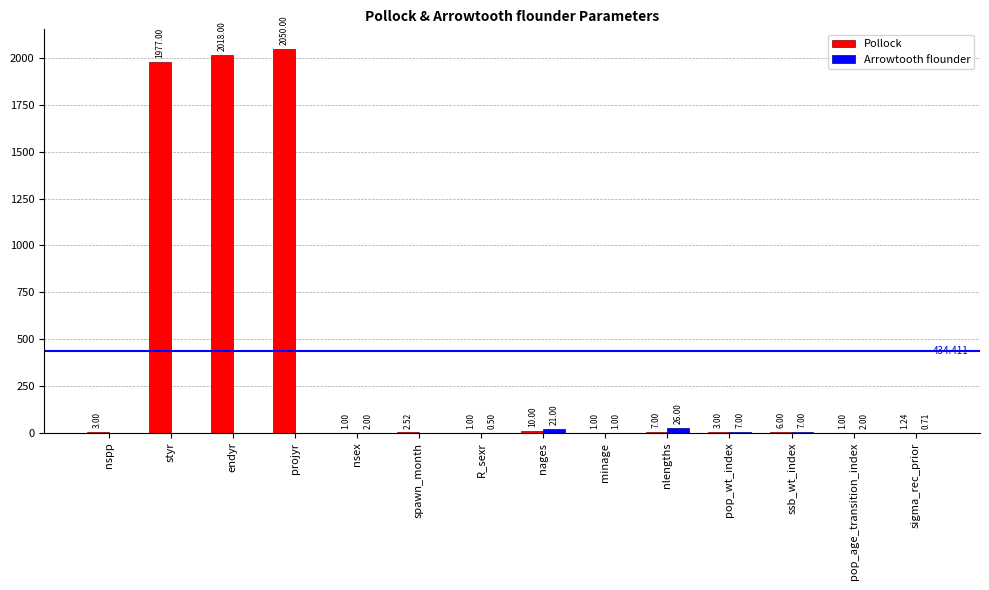

What are all the series names shown in the legend?

Pollock, Arrowtooth flounder